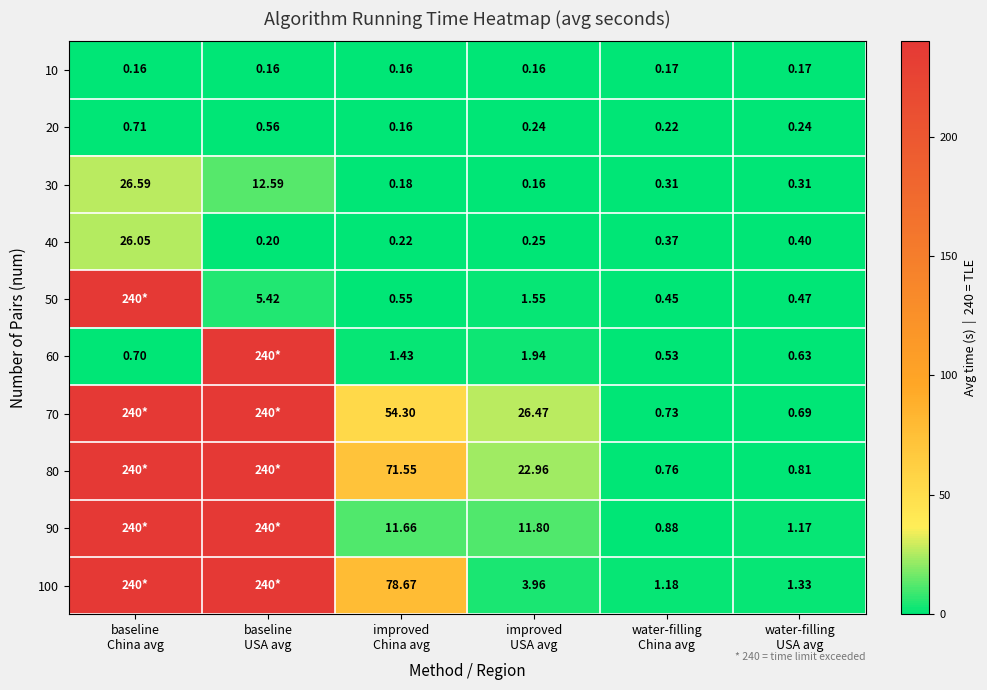

What is the spread (max minus min) of values at improved
USA avg?

26.3